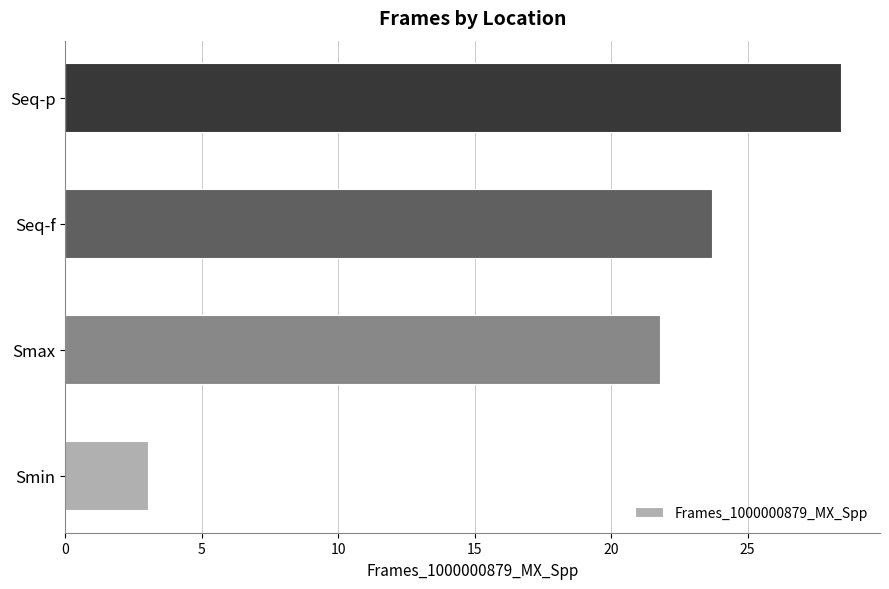

Count the number of values greater than 23.

2